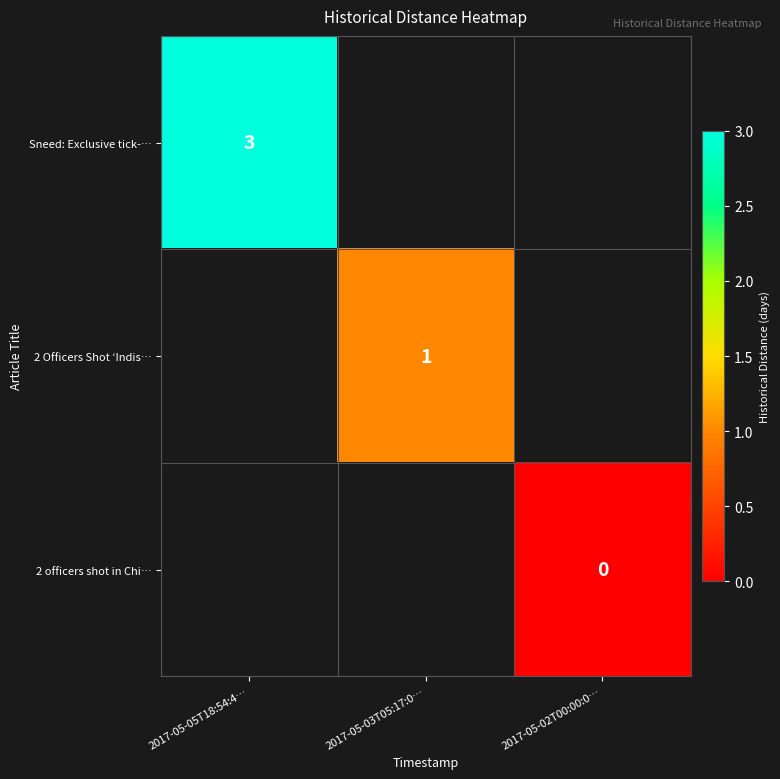

At how many categories does at least one series exceed 2?

1